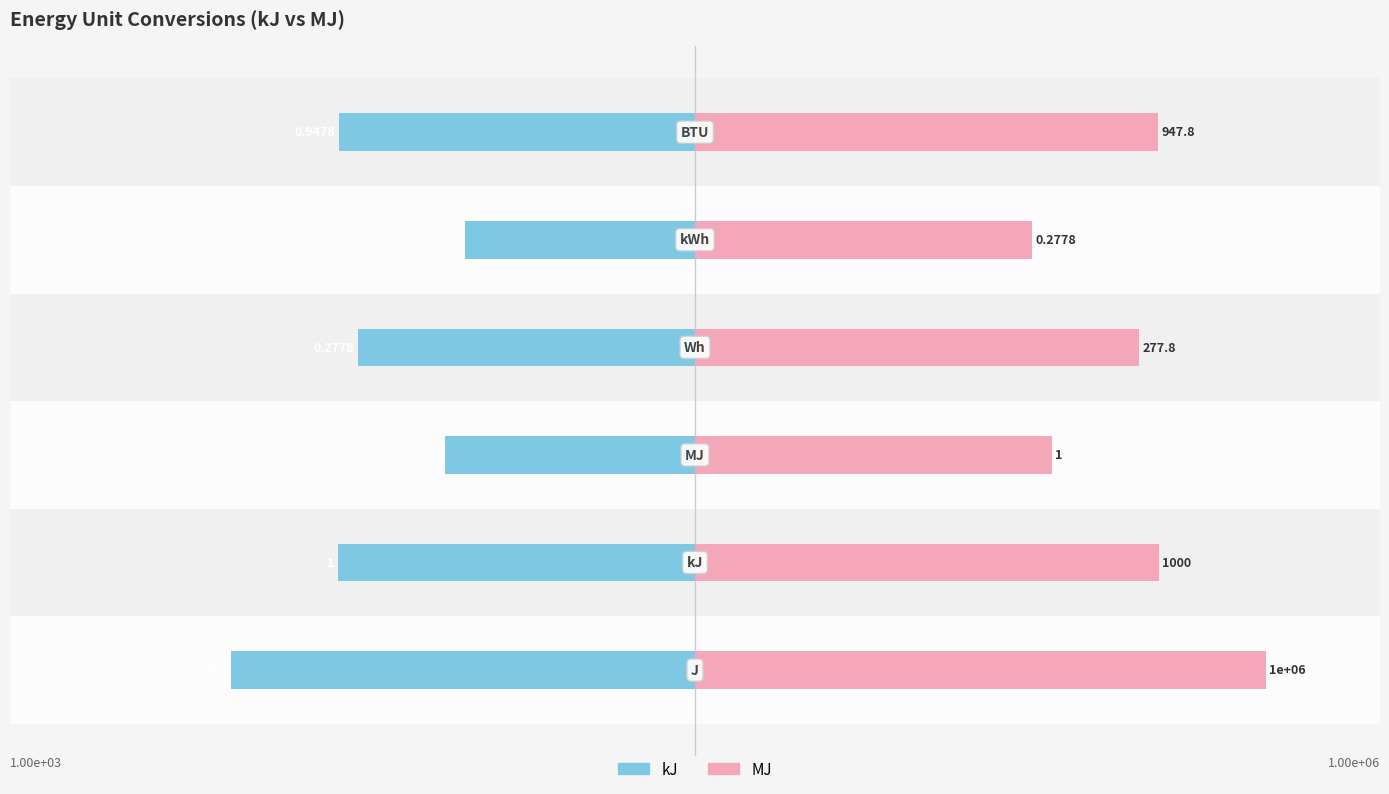

At 4, list the series in order from smallest to largest.

kJ, MJ